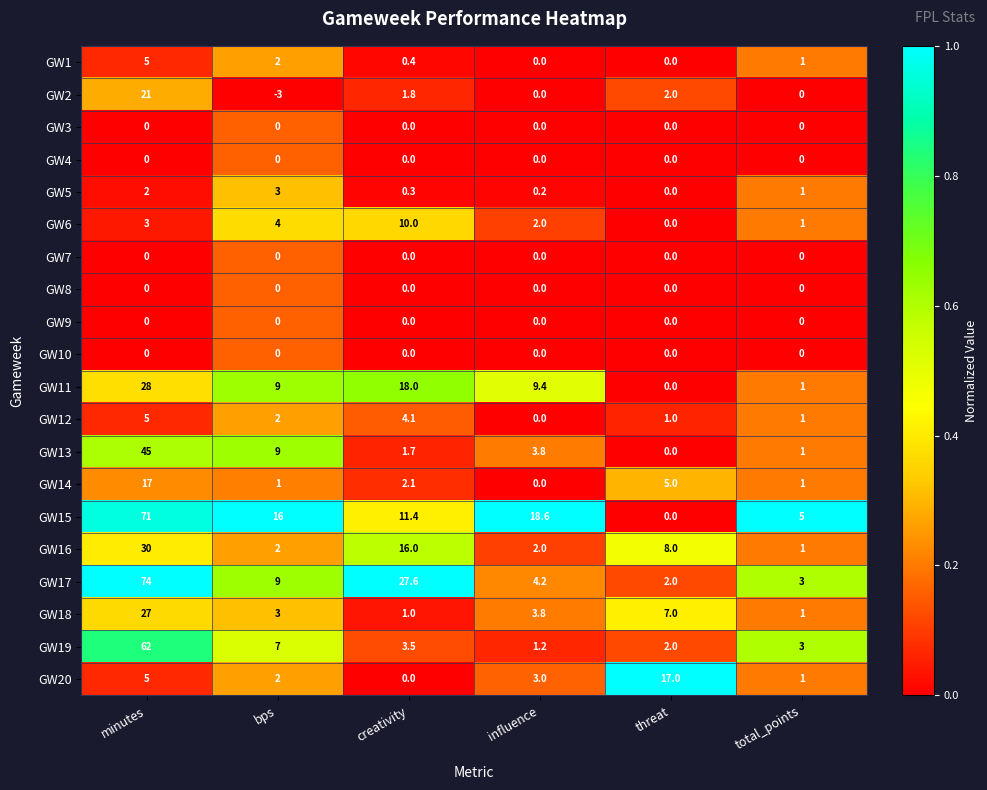

Which category has the lowest value in the GW16 series?

total_points